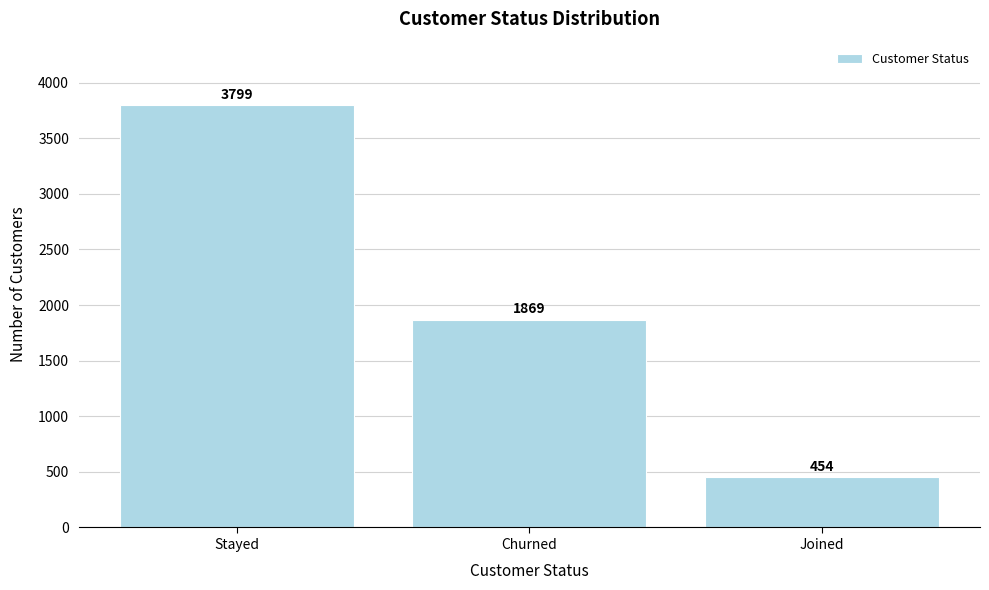

Reading left to right, list all the values displayed in this chart.

Stayed=3799	Churned=1869	Joined=454